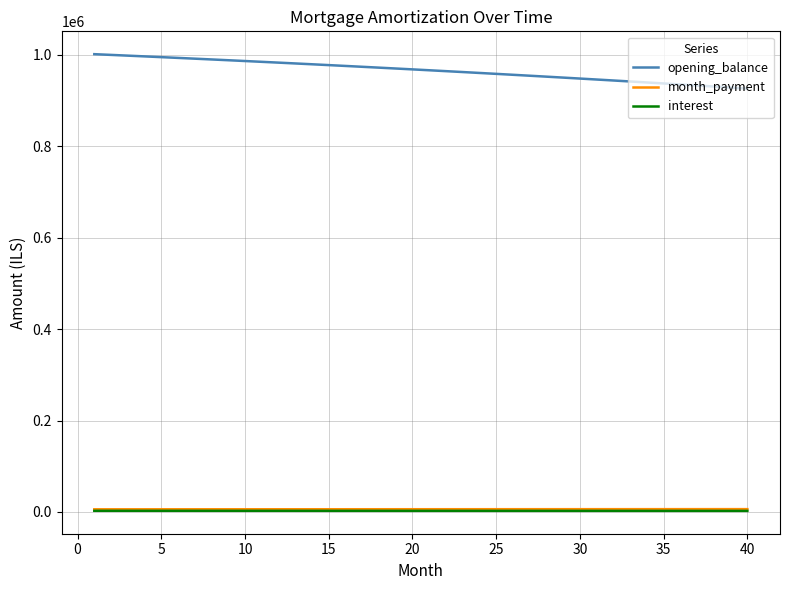

True or false: interest and month_payment intersect in this chart.

False